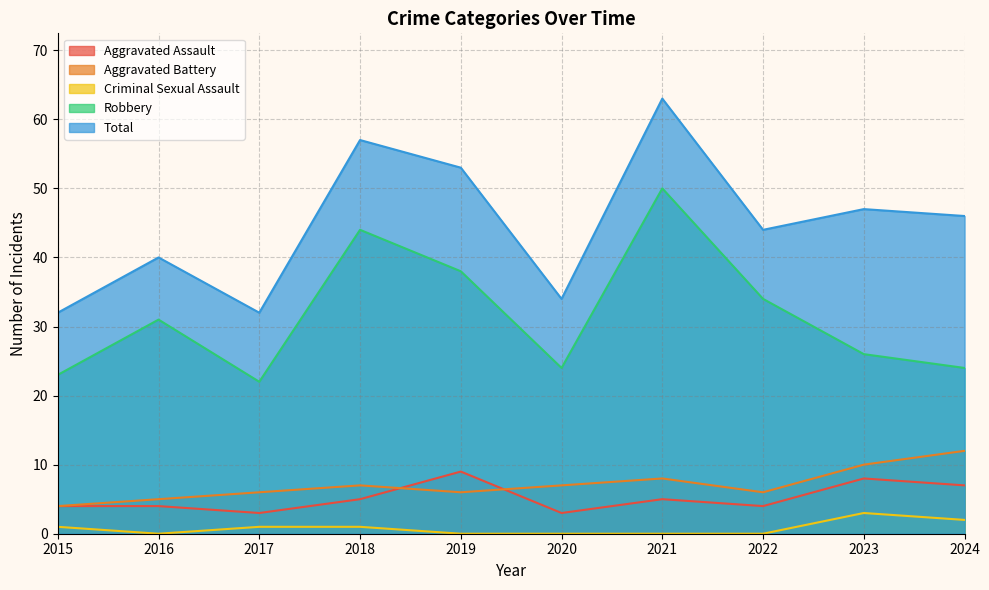

Which series has the widest spread of values?

Total